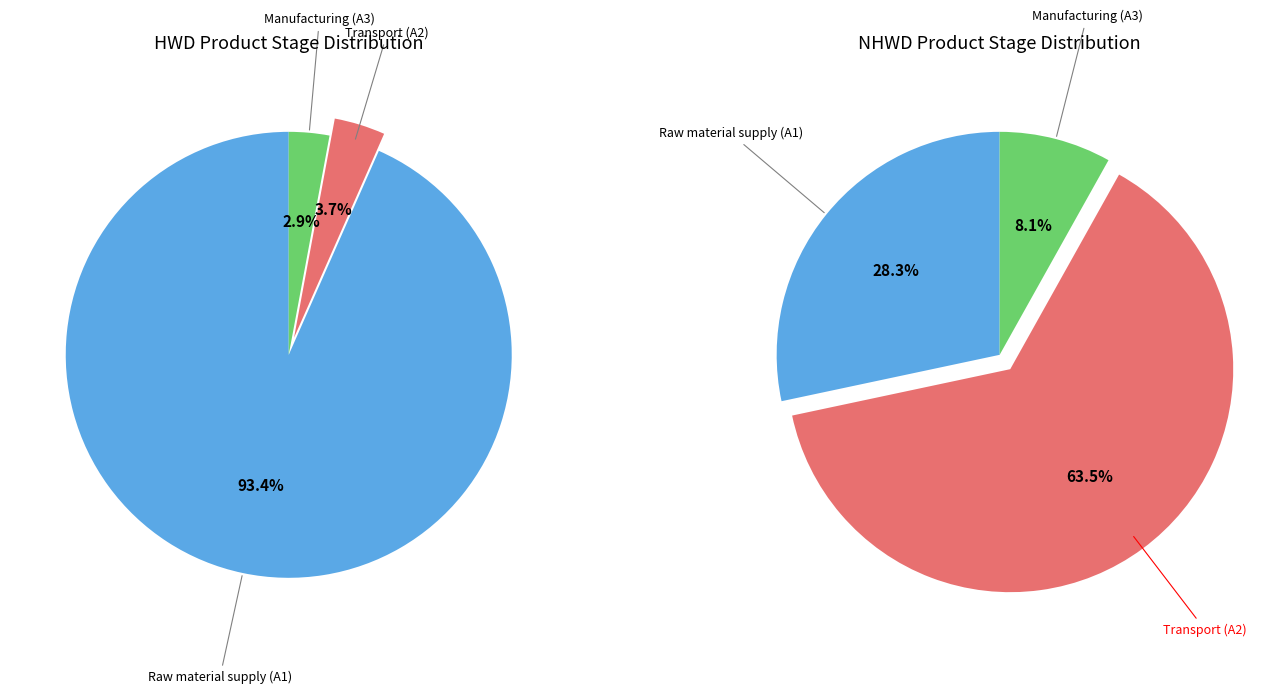

Is it true that Transport (A2) is 49% of the pie?

False